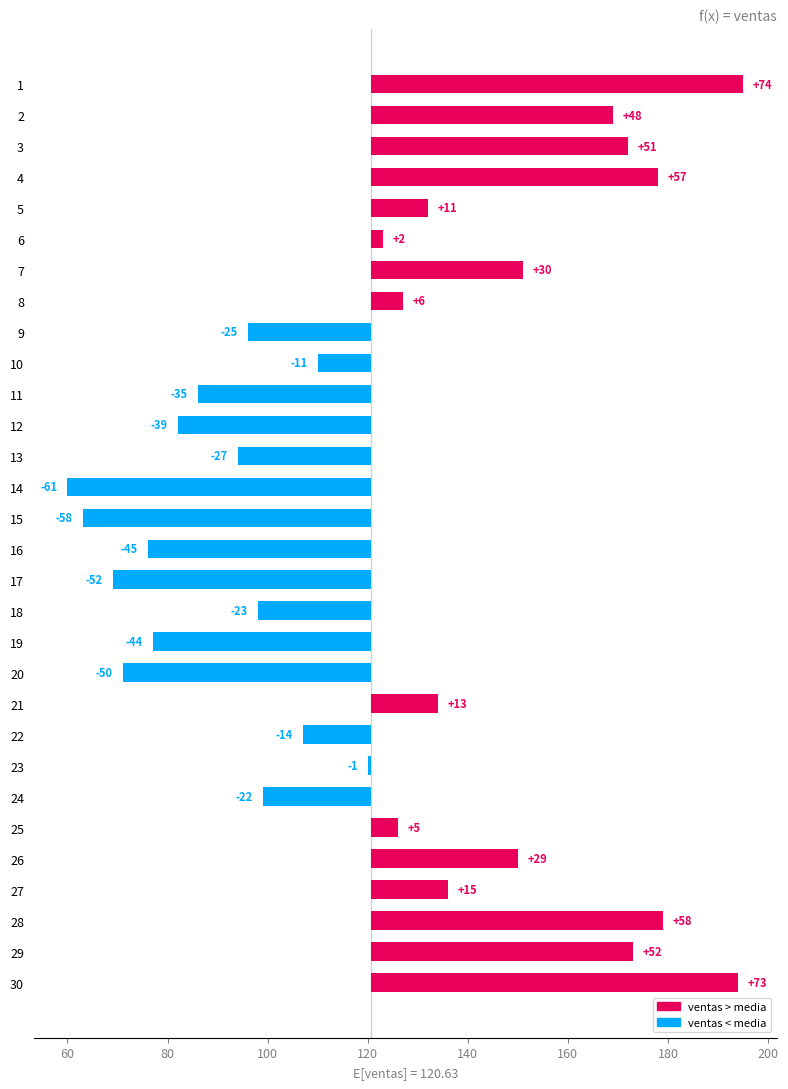

What position from the left is 140?

6